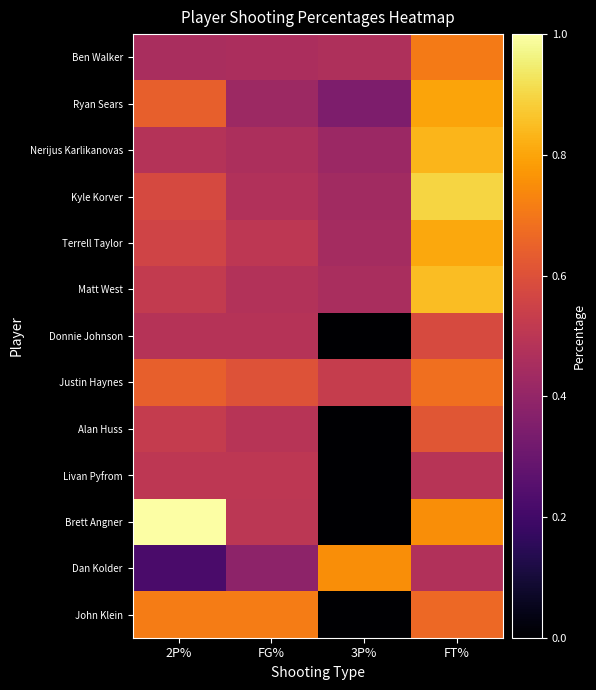

How many categories are shown in the chart?

4